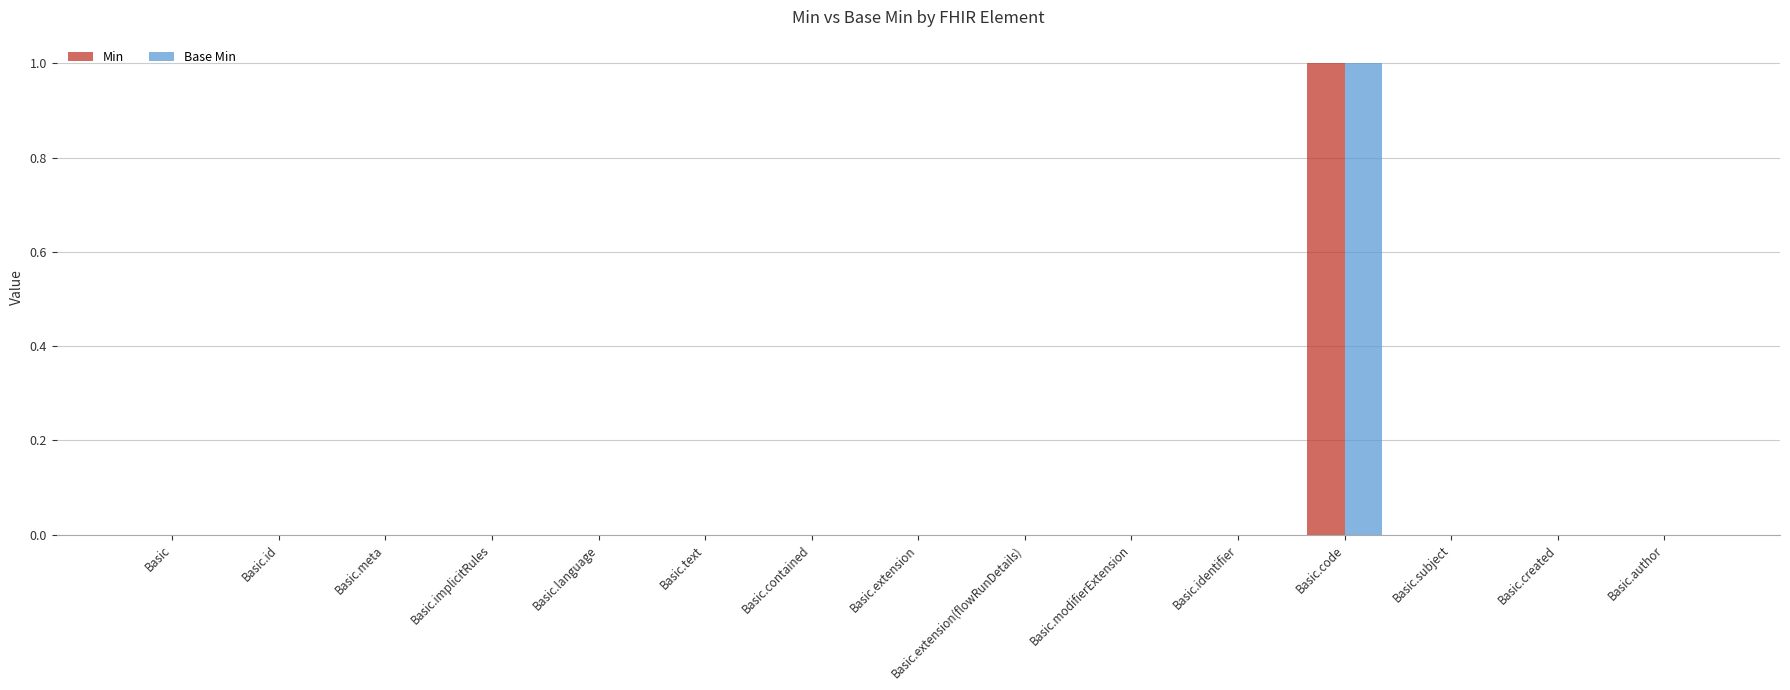

The Min series shows 0 at Basic.meta. True or false?

True